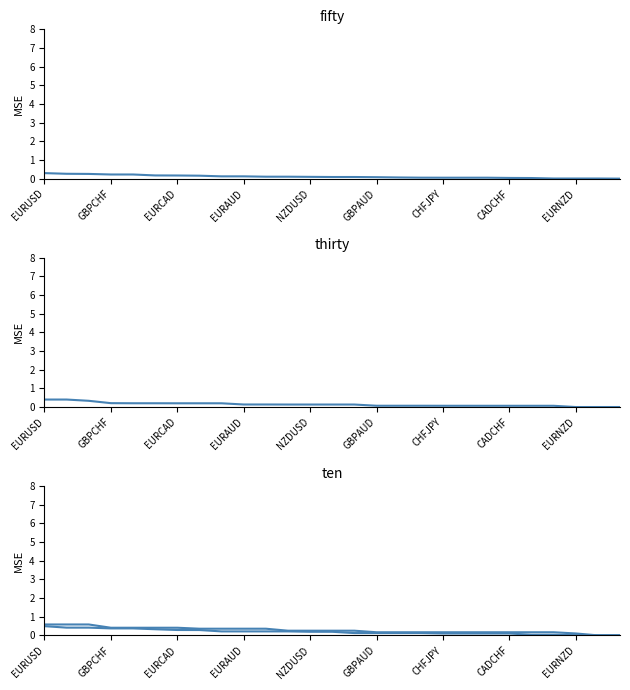

What is the difference between the two values at 11 and 21?

0.1